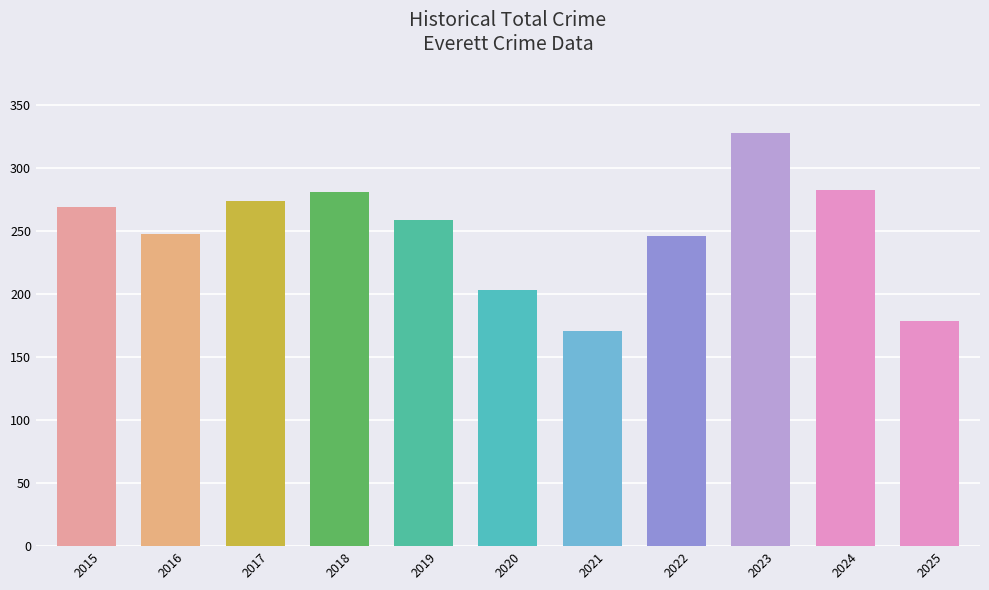

Does the chart contain any negative values?

No